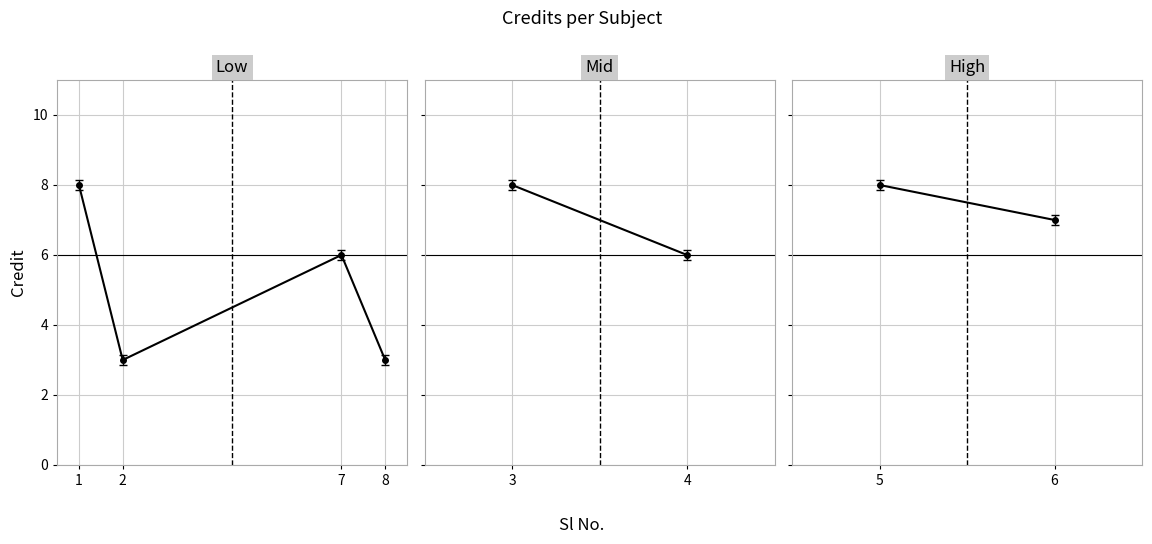

What is the value of the 1st point from the left?

8